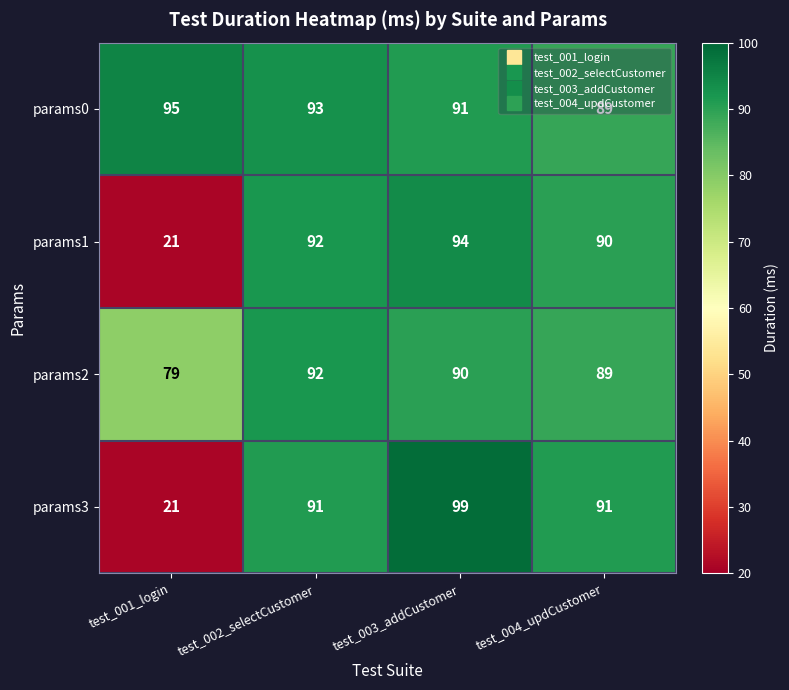

Read the params2 value at test_002_selectCustomer, to the nearest 10.

90